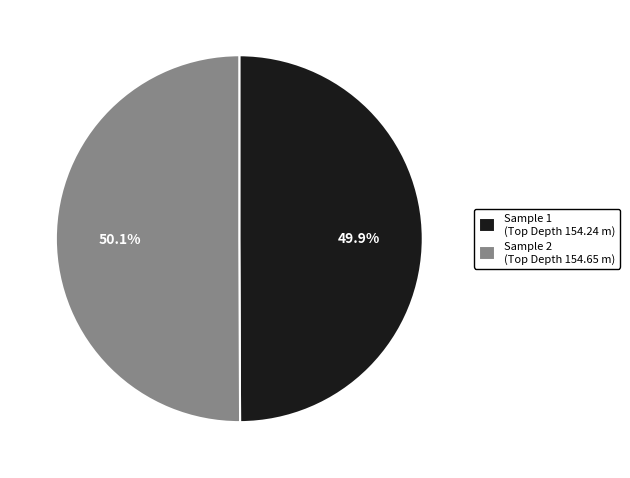

Count the number of slices in the pie.

2